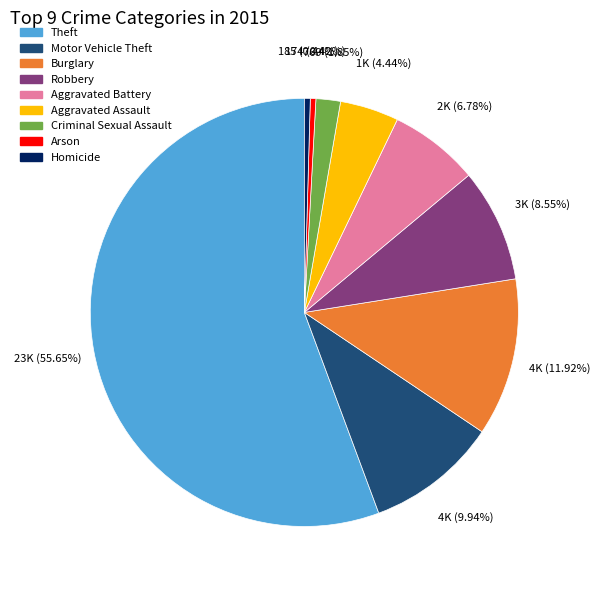

Do Homicide and Theft together represent more than half of the pie?

Yes